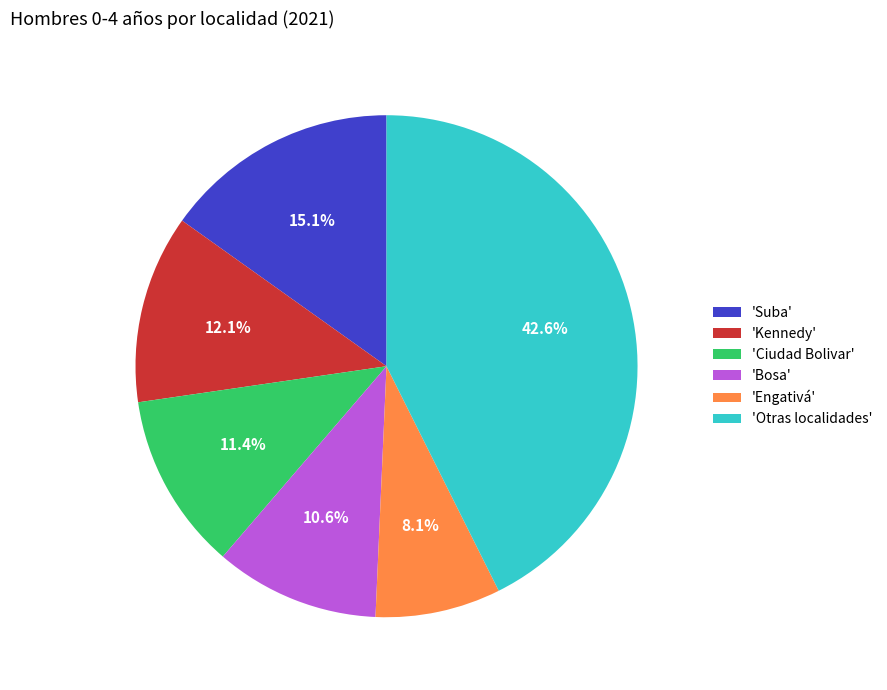

Which has a higher value, 'Suba' or 'Kennedy'?

'Suba'